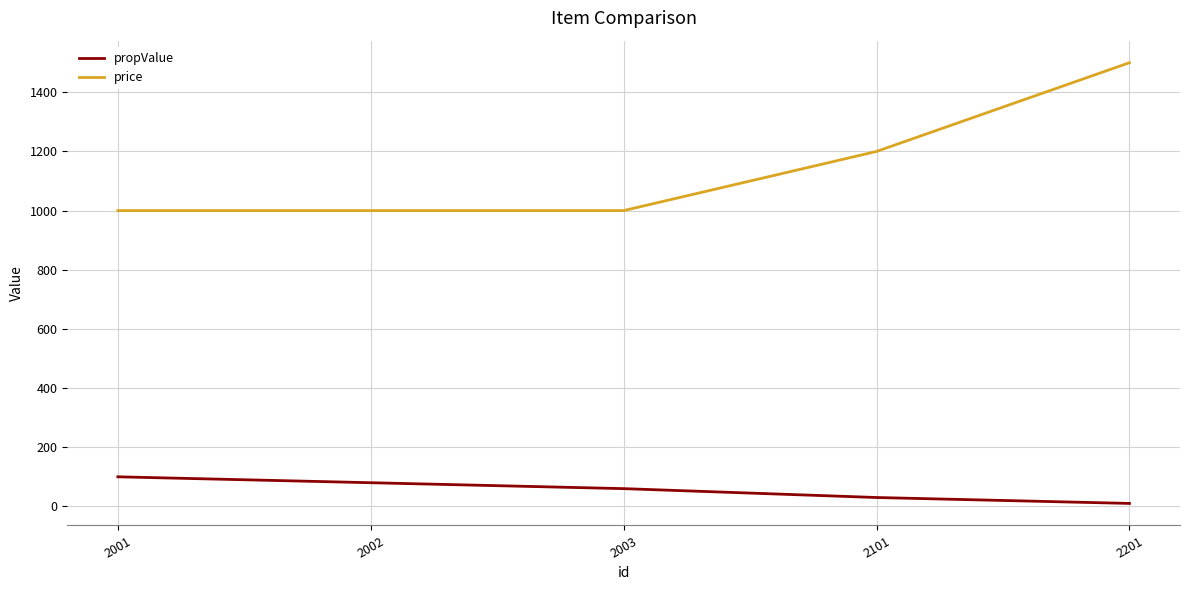

Reading left to right, extract all data points from this chart.

propValue: 100	80	60	30	10
price: 1000	1000	1000	1200	1500